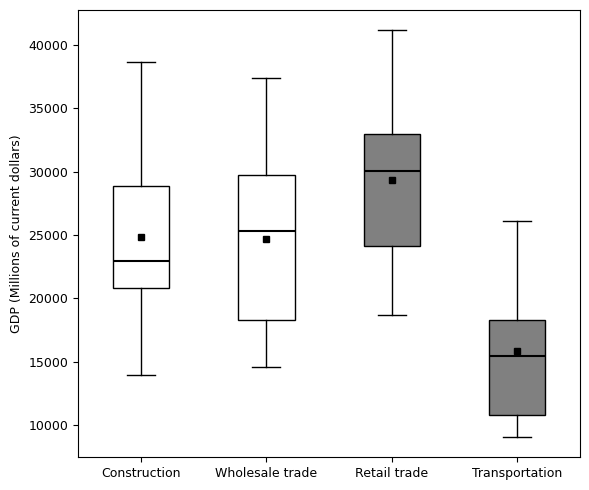

Comparing the boxes themselves (not the whiskers), which one is the tallest?

Wholesale trade